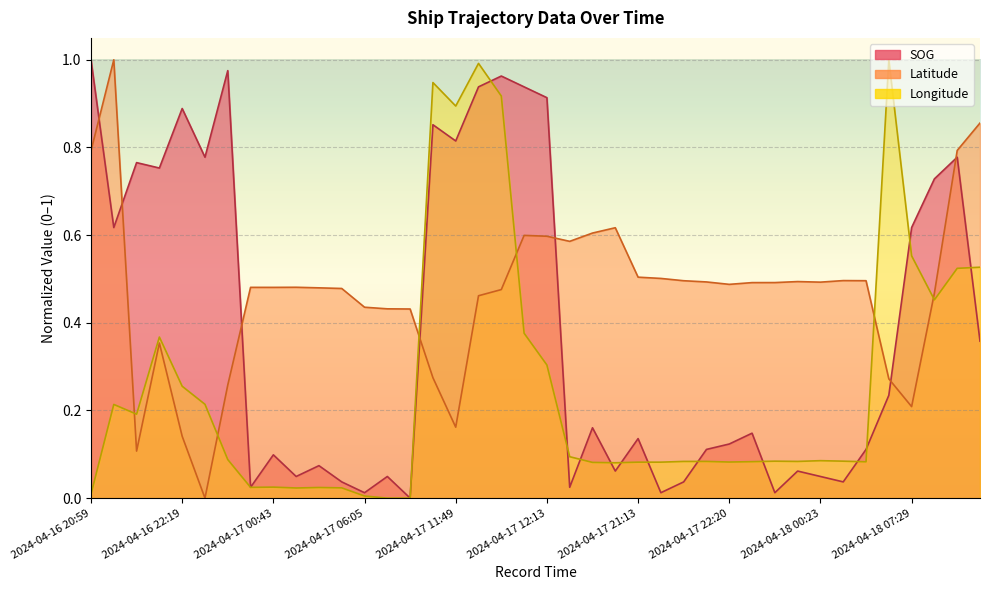

How many interior local peaks does the SOG series have?

13